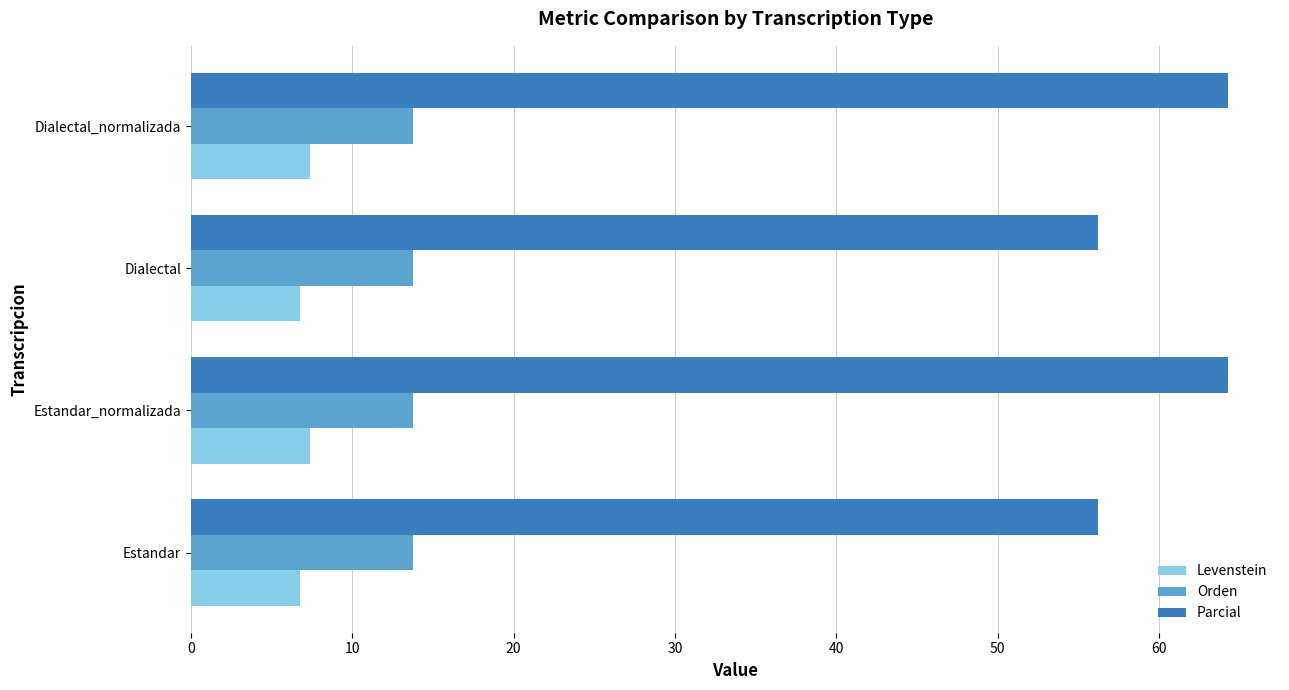

True or false: Levenstein has a value of 10.8 at Dialectal.

False